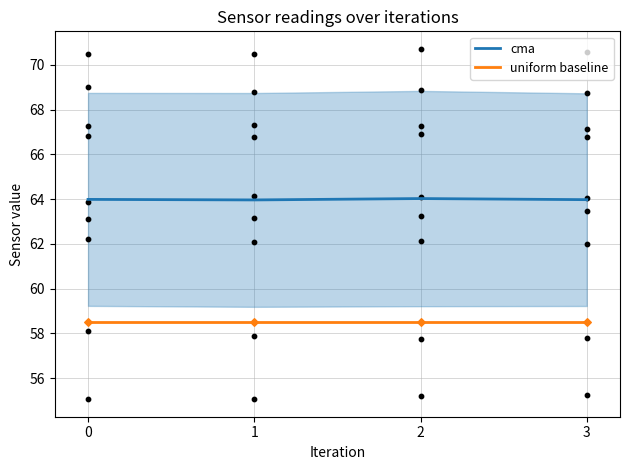

At how many categories does at least one series exceed 59?

4